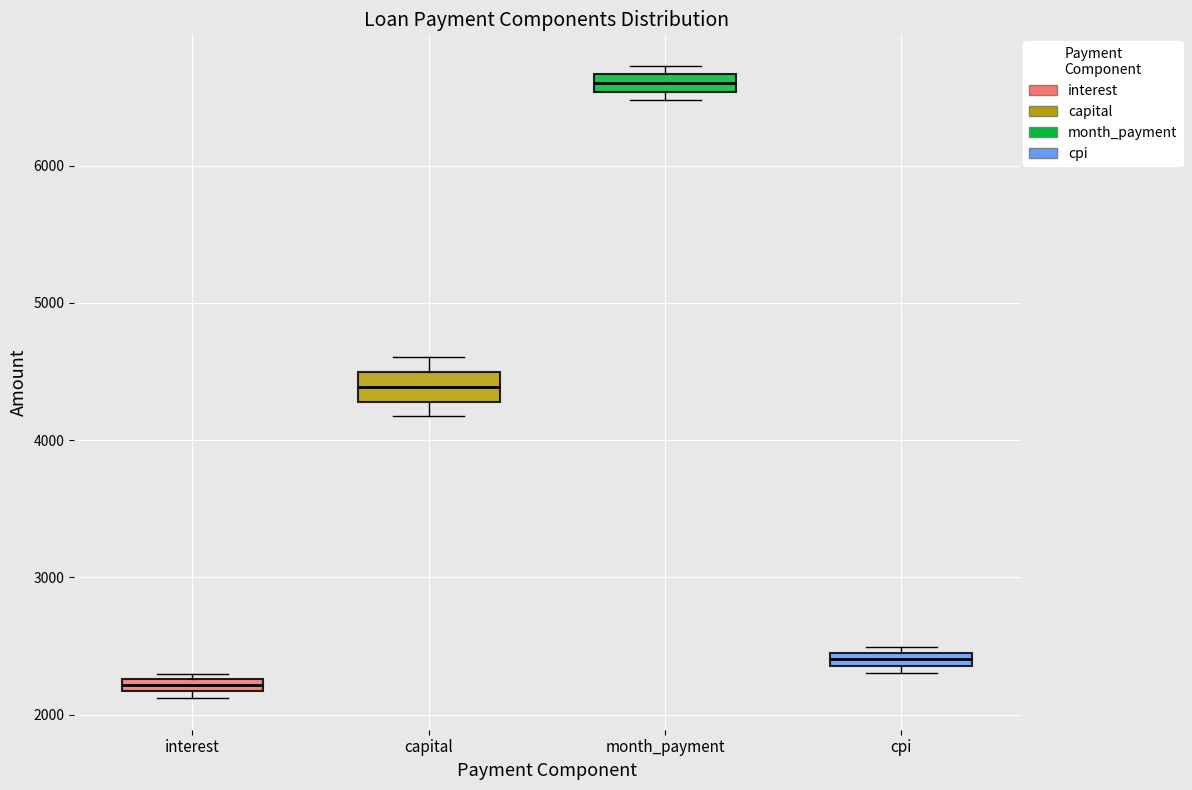

Which box's median line is the lowest?

interest